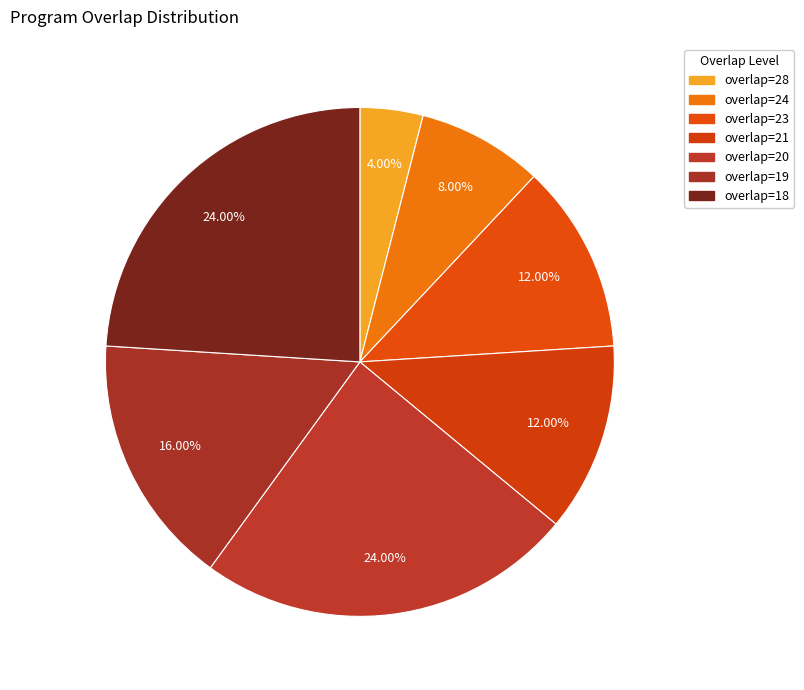

How many segments does this pie chart have?

7